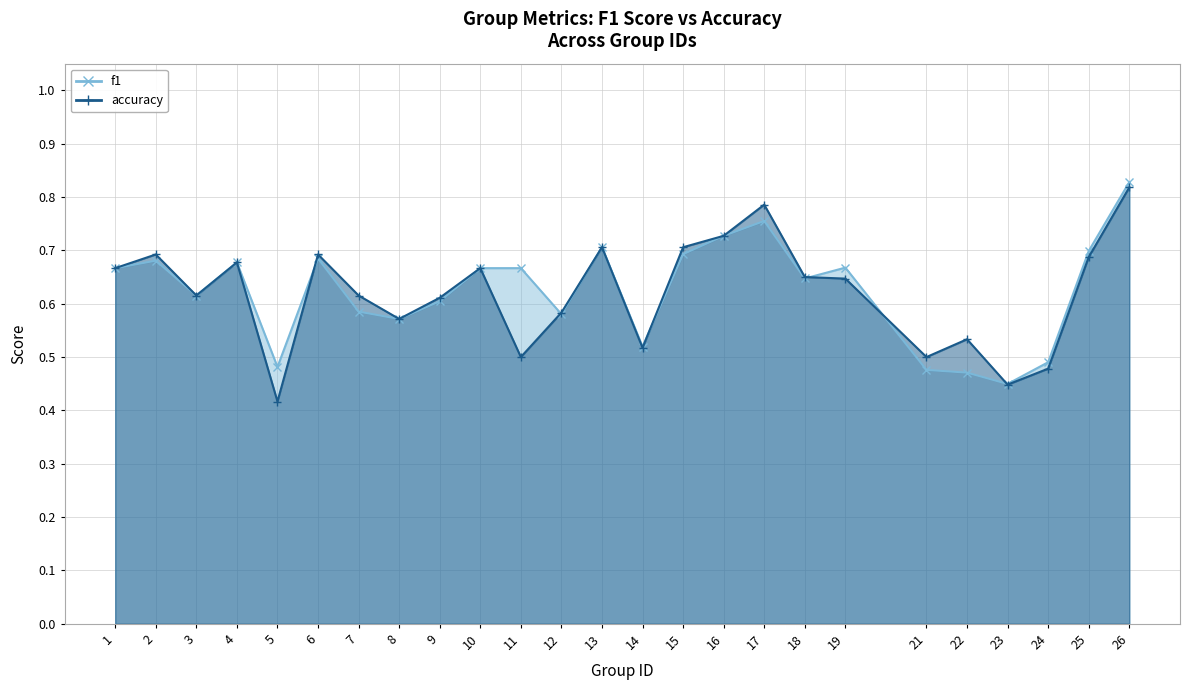

Rank the series by their average value, from highest to lowest.

f1, accuracy